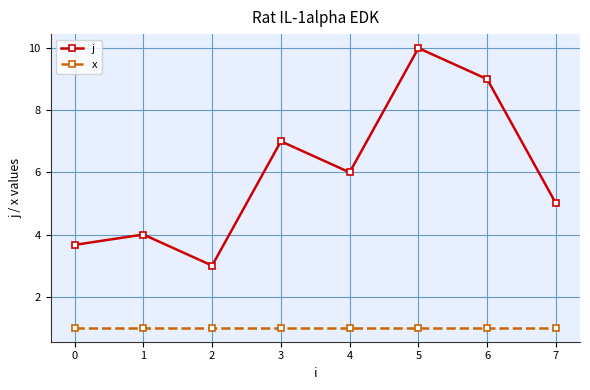

What is the difference between the highest and lowest values at 5?

9.0